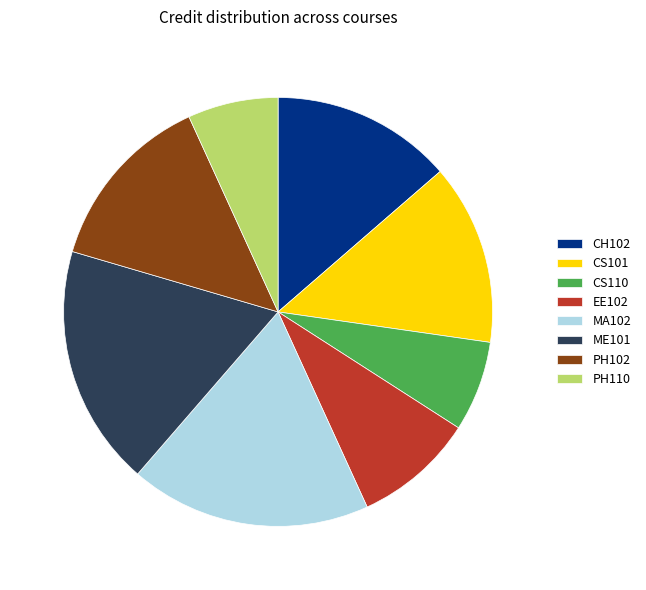

How many segments does this pie chart have?

8